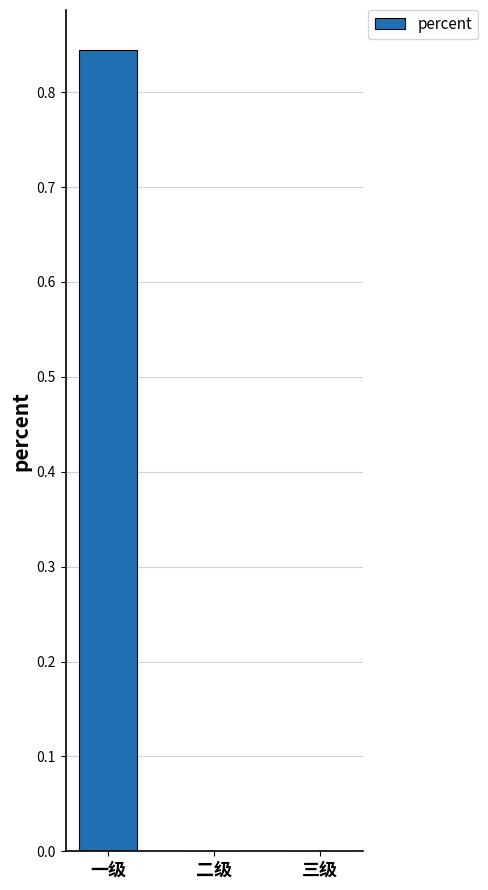

How many values are between 0 and 1?

3